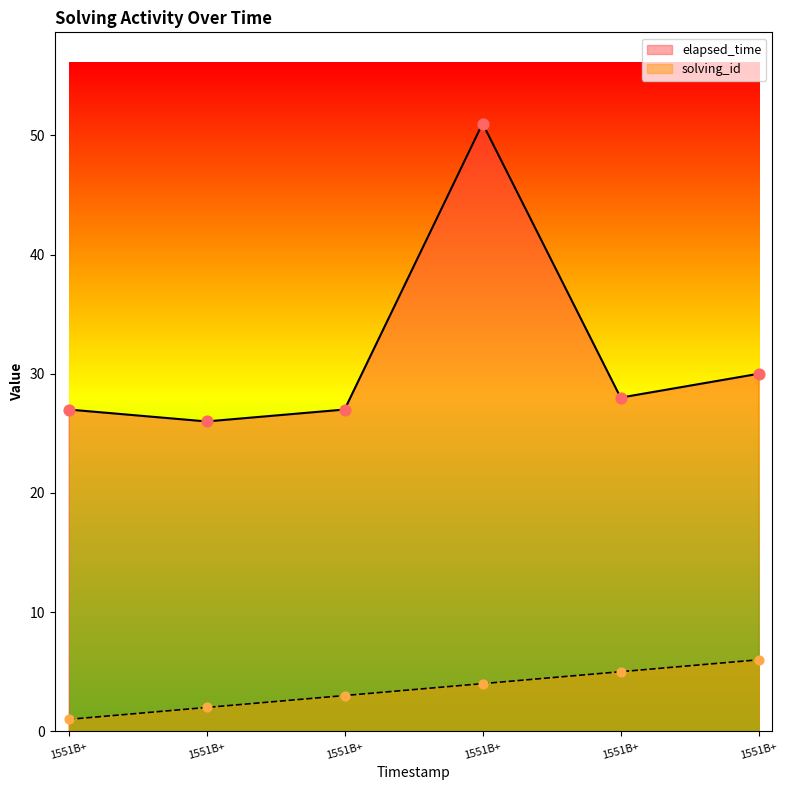

Which series has the widest spread of Y values?

elapsed_time